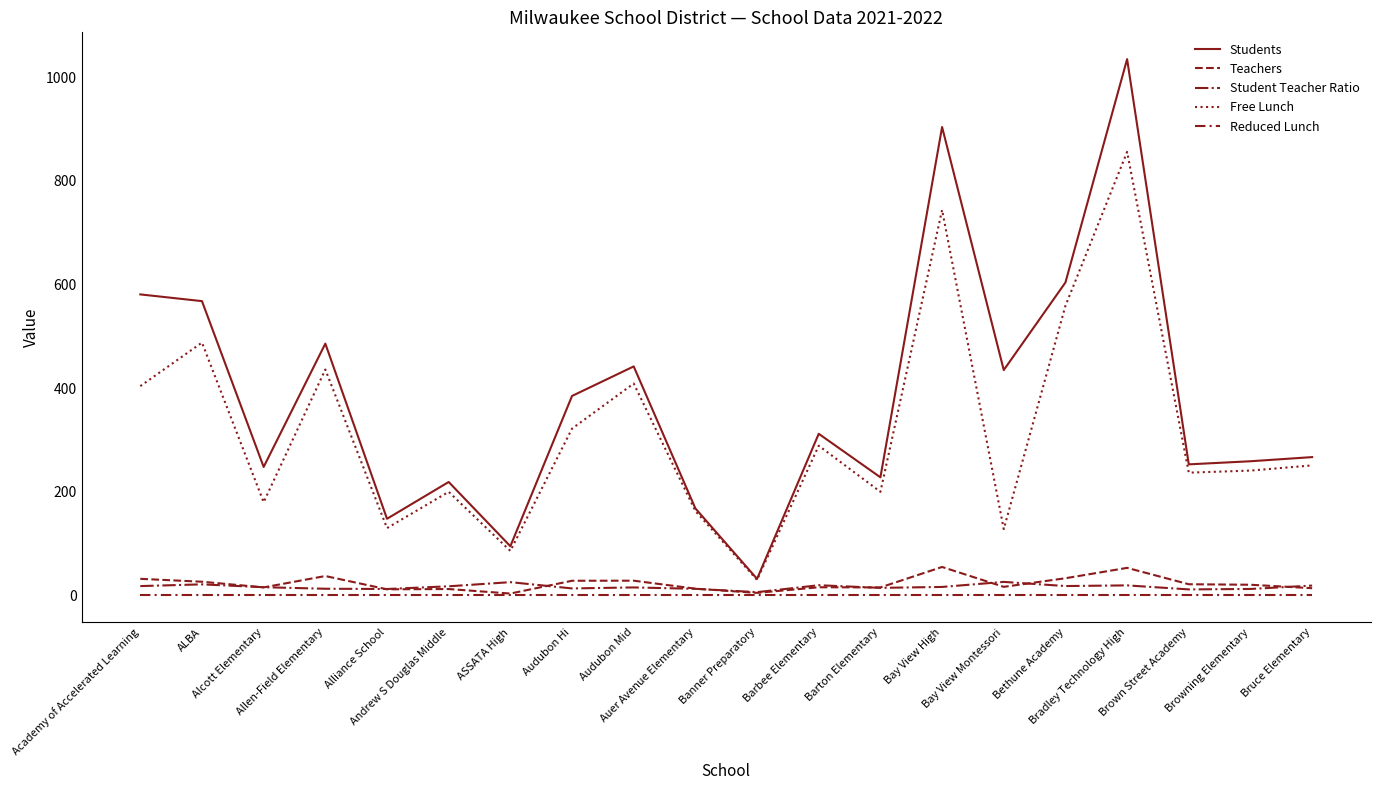

What is the difference between the Student Teacher Ratio values at Bruce Elementary and Academy of Accelerated Learning?

1.0